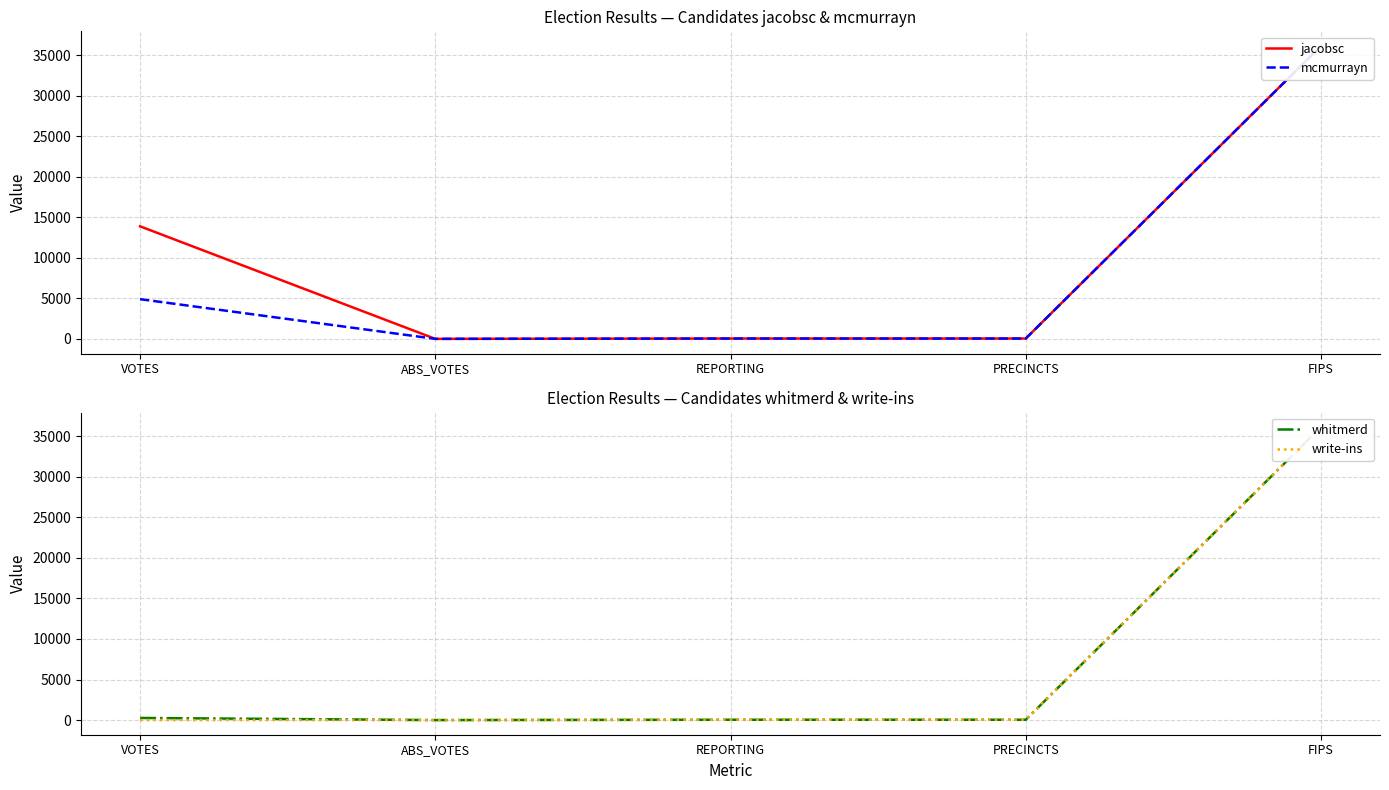

True or false: write-ins and jacobsc intersect in this chart.

False